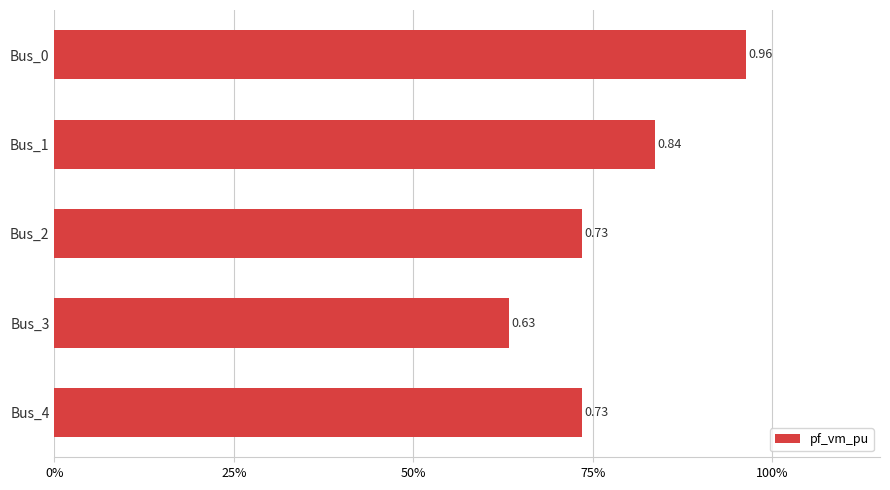

What is the sum of all values?

3.9